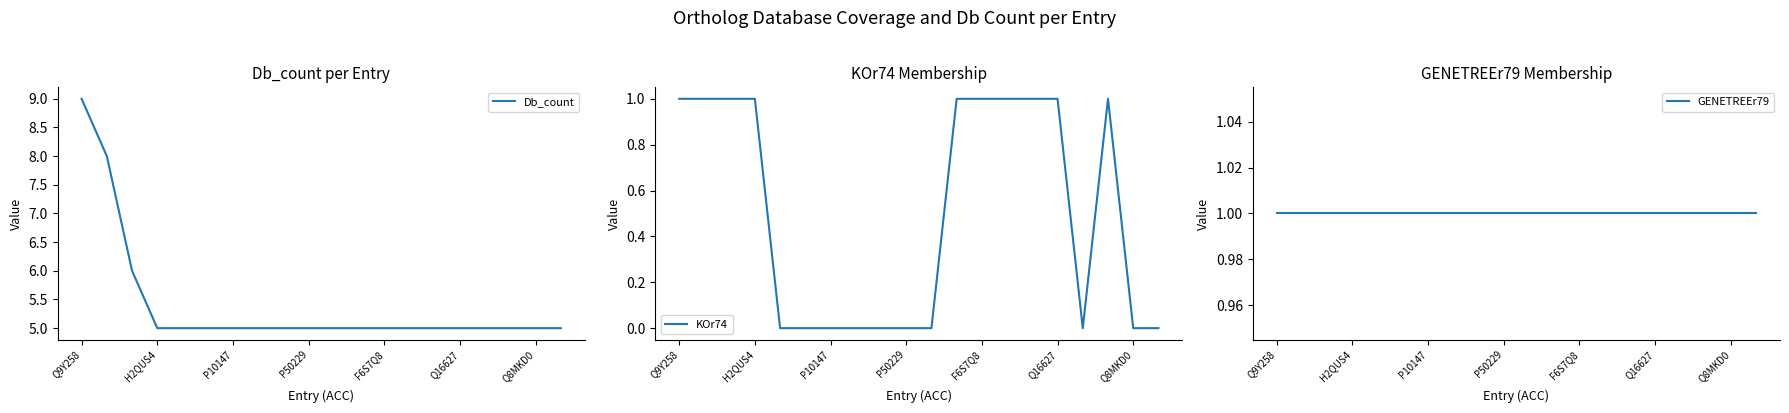

The GENETREEr79 series shows 1 at 14. True or false?

True